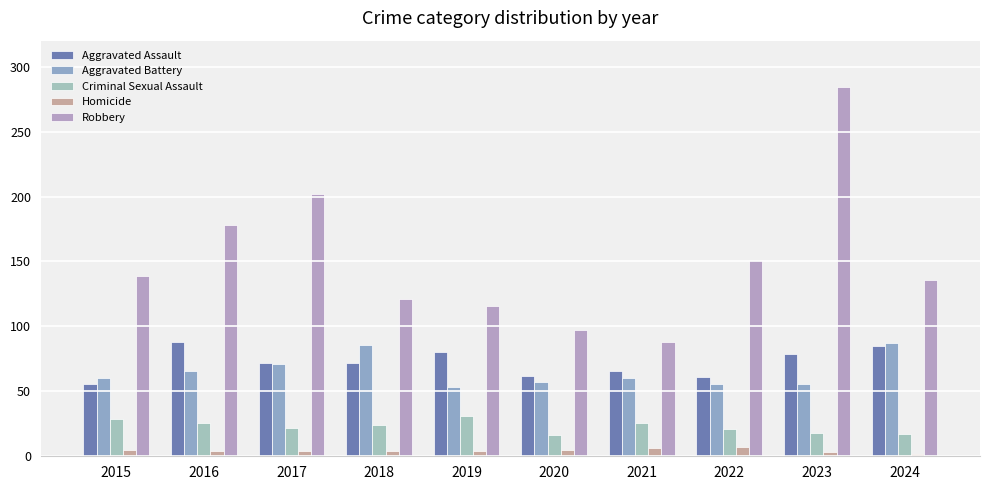

What is the difference between the Criminal Sexual Assault values at 2020 and 2018?

8